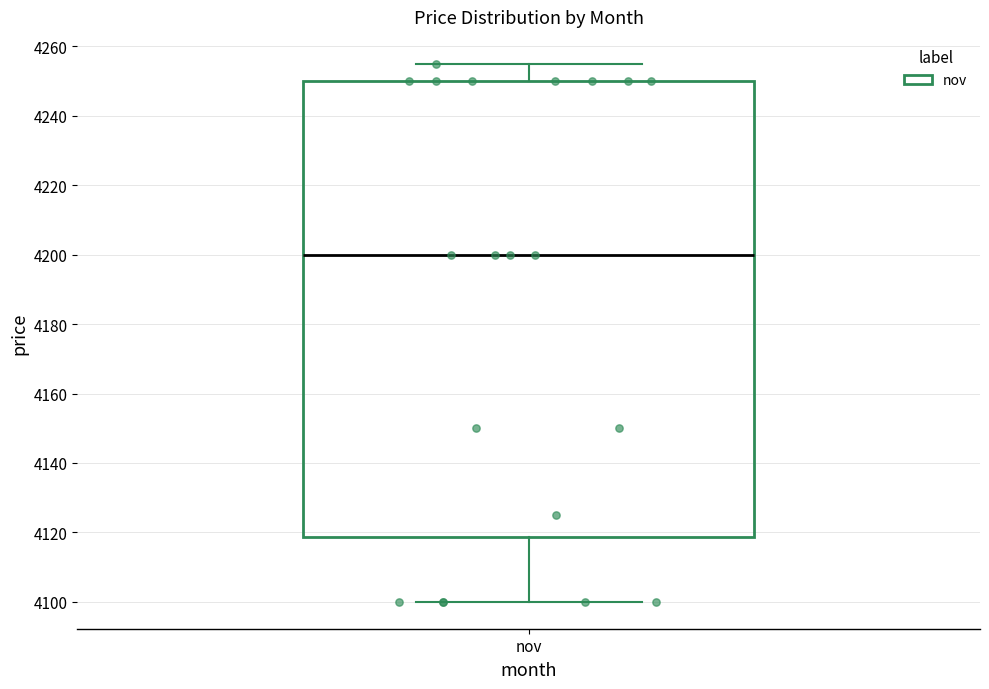

Where is the lower edge of the box for nov on the y-axis? The values are not printed on the chart, so give them approximately, as read against the axis.

4118